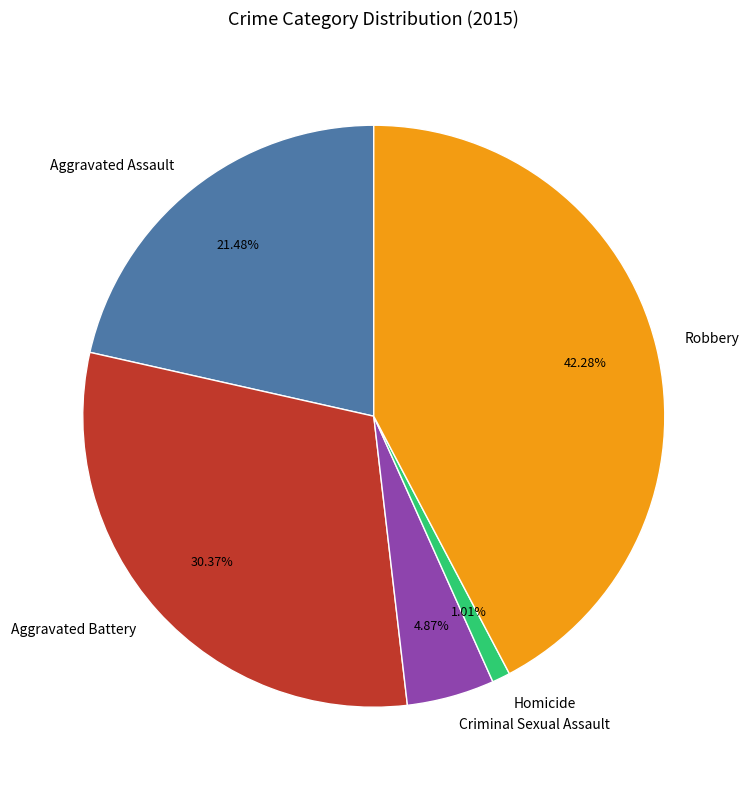

To the nearest percent, what is the difference between the Criminal Sexual Assault and Homicide slice percentages?

4%